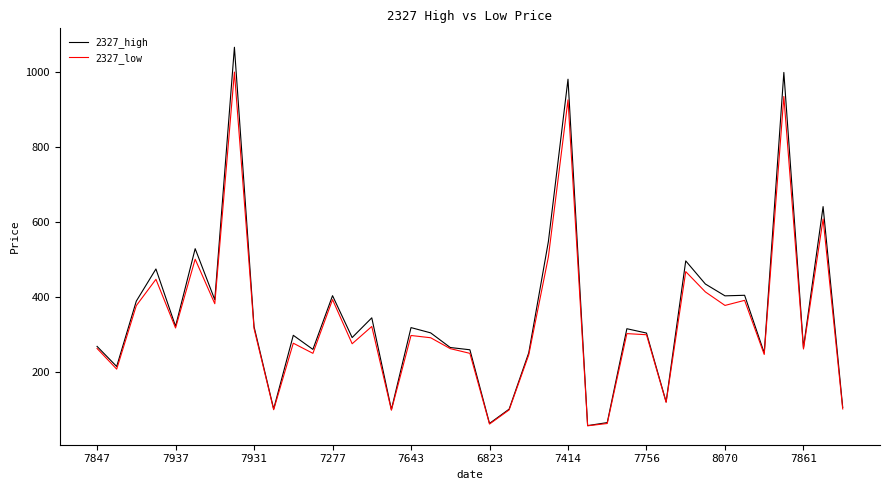

Which series has the largest range (max minus min)?

2327_high